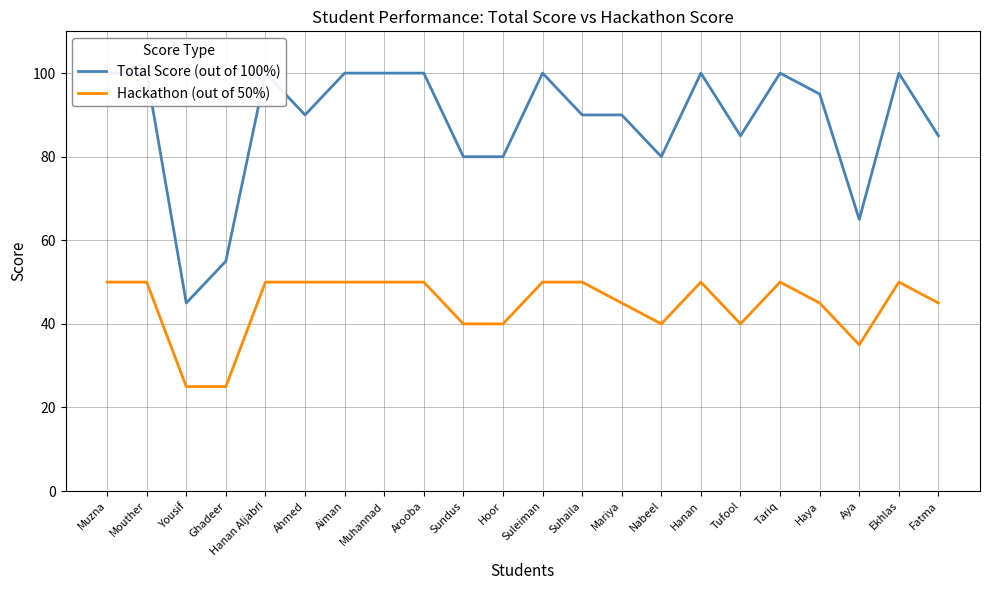

How many distinct data groups are displayed?

2